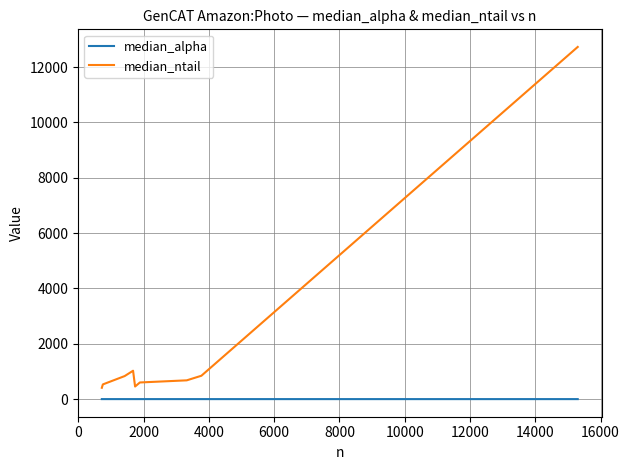

In median_alpha, how many points are lower than both neighbors (excluding endpoints)?

2